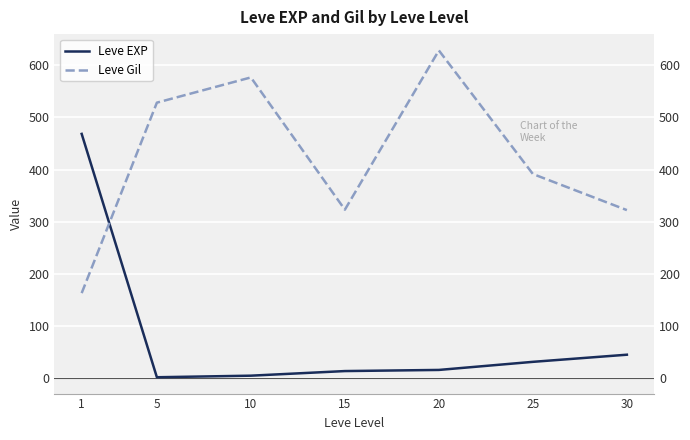

What is the total value across all series at 25?

423.5